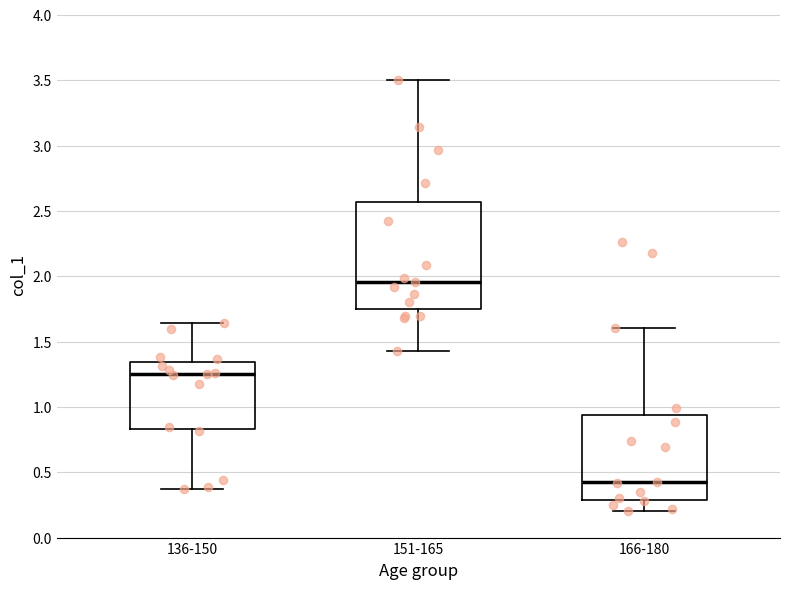

Which box is the tallest, from its lower edge to its upper edge?

151-165